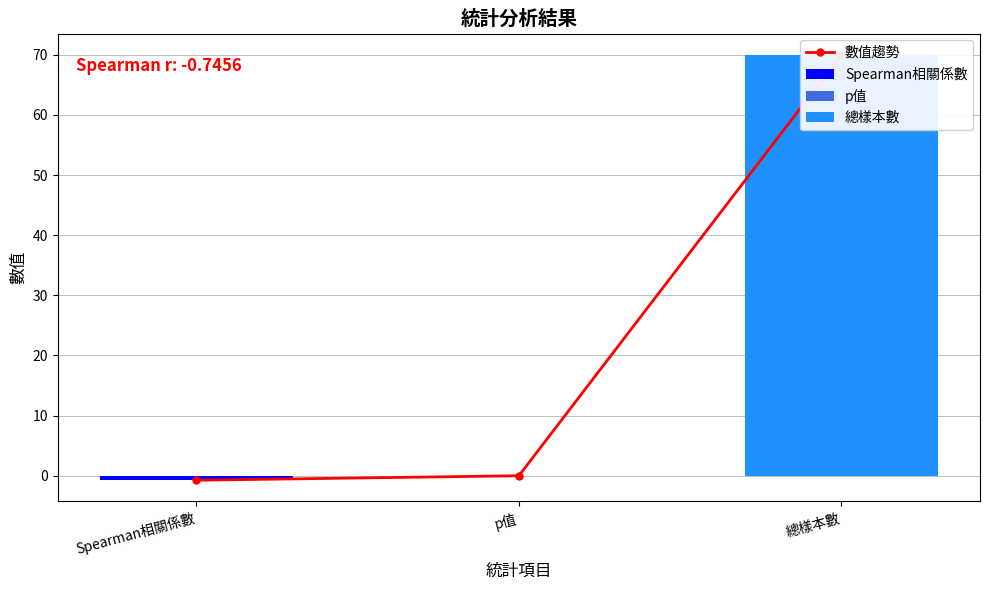

Where does the data first go above 0?

p值